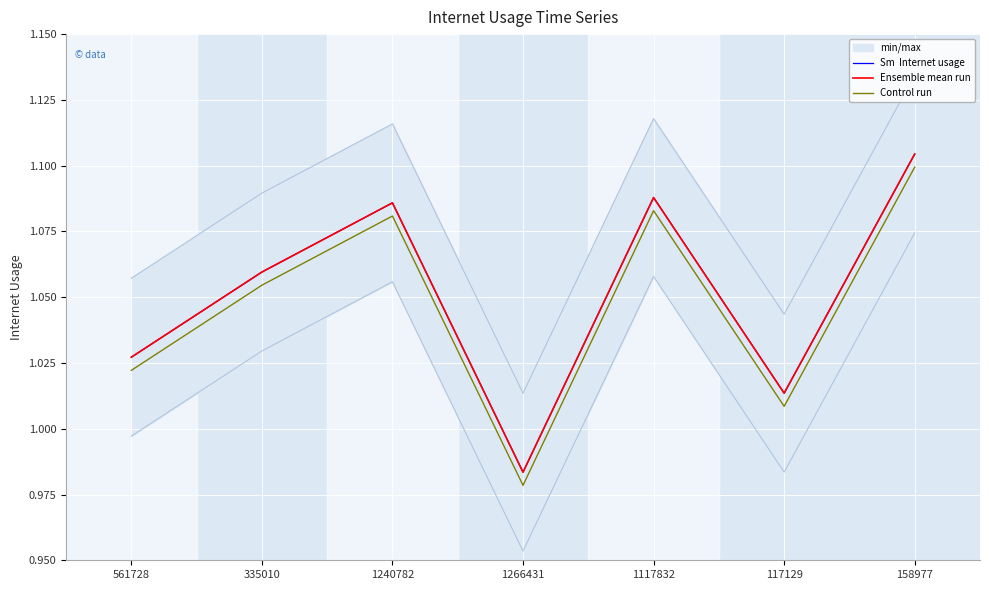

How many lines are shown in the chart?

3